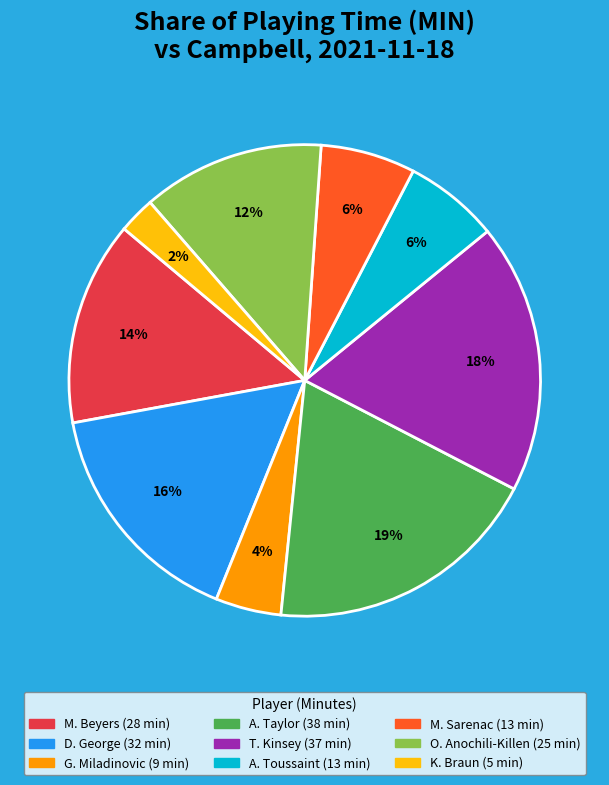

How many segments does this pie chart have?

9